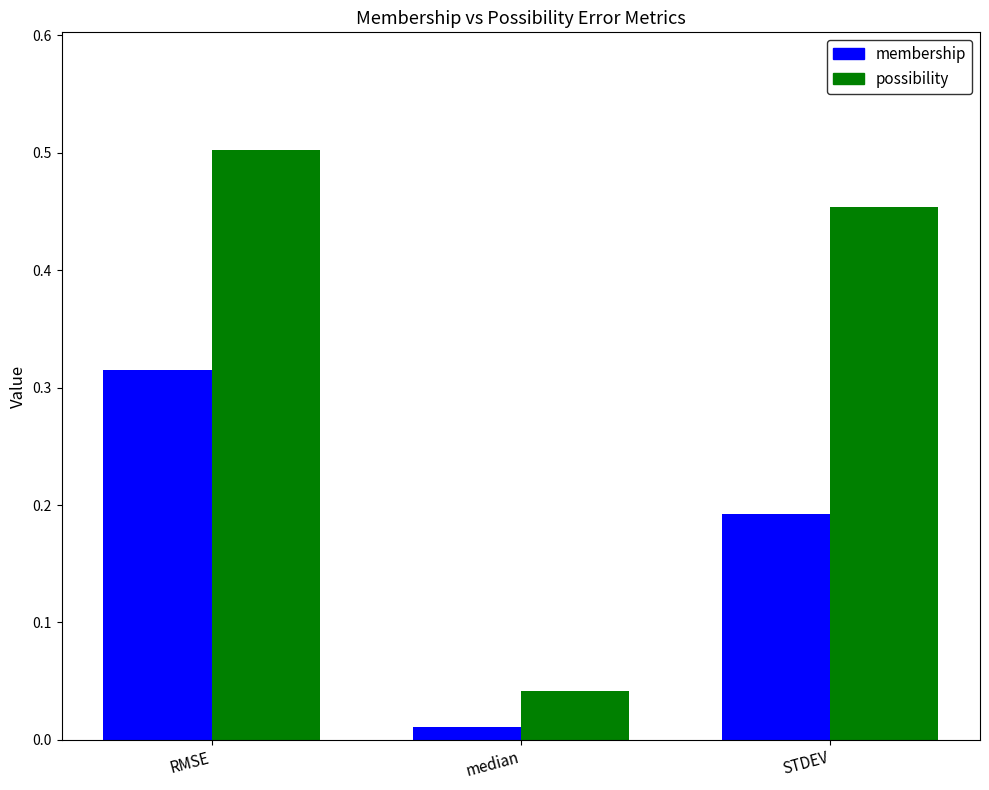

Is it true that possibility equals 0.5 at RMSE?

True